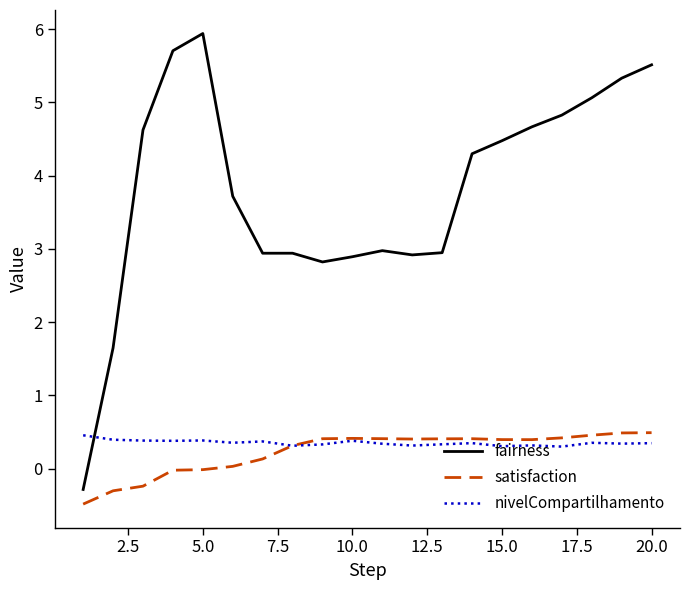

True or false: fairness and satisfaction cross at least once.

False